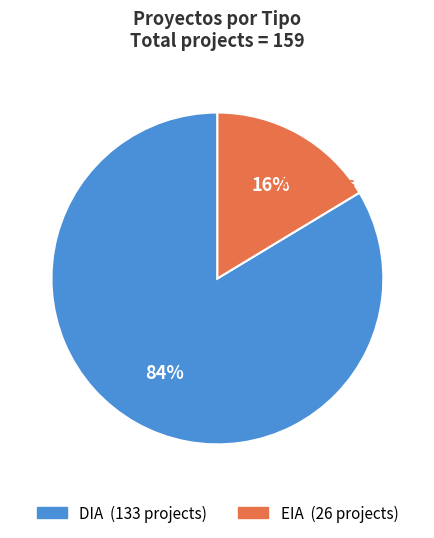

To the nearest percent, what is the average slice percentage?

50%